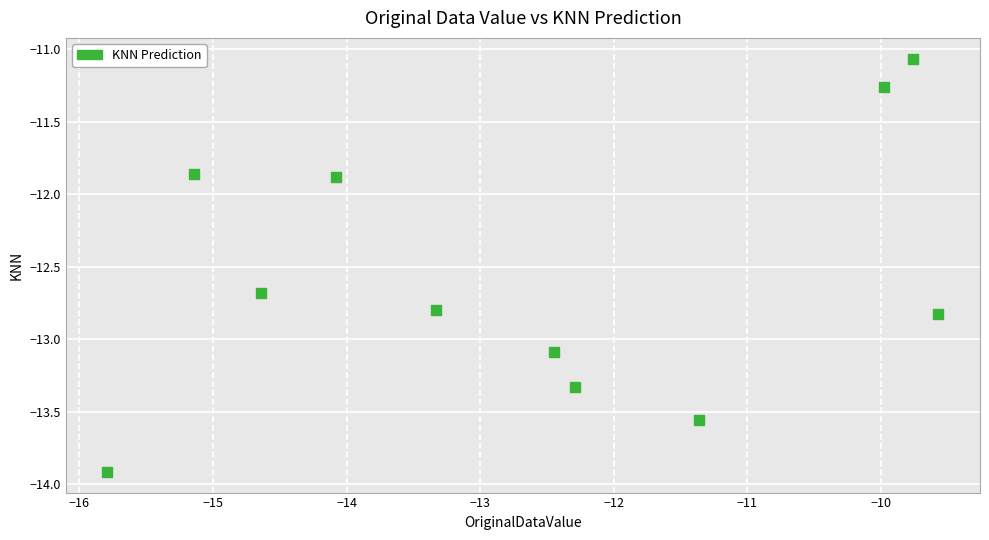

What is the average Y value?

-12.6